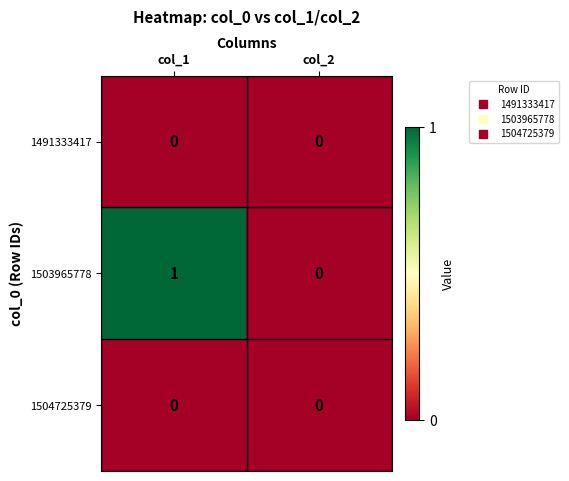

What is the total value across all series at col_1?

1